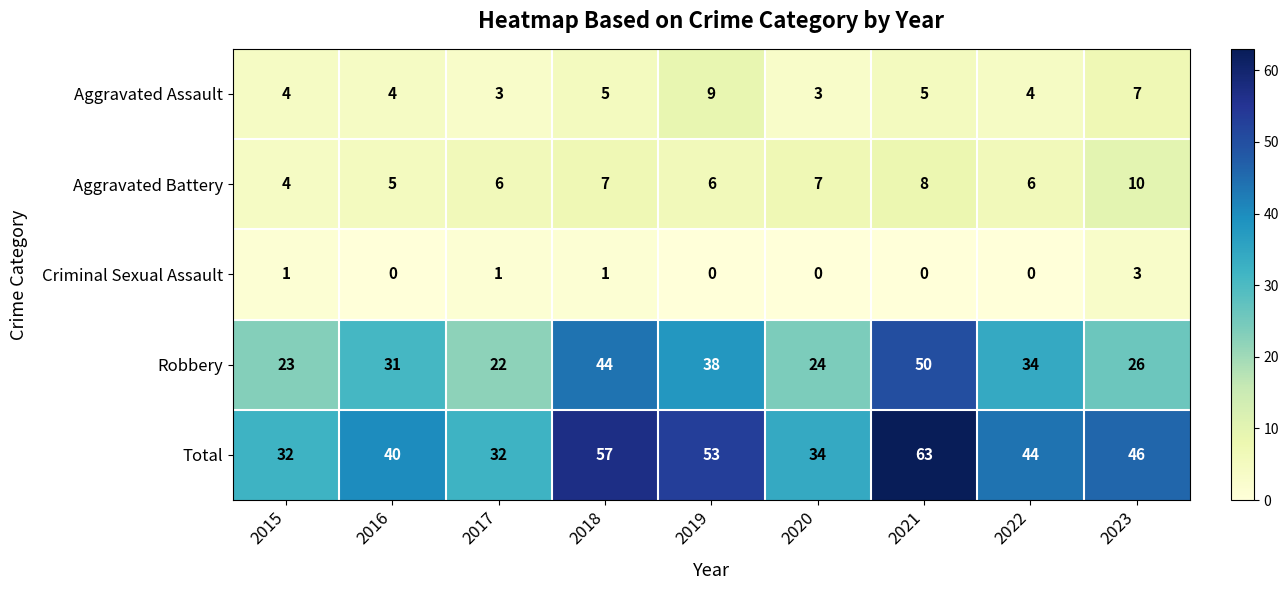

True or false: Criminal Sexual Assault has a value of 0 at 2022.

True